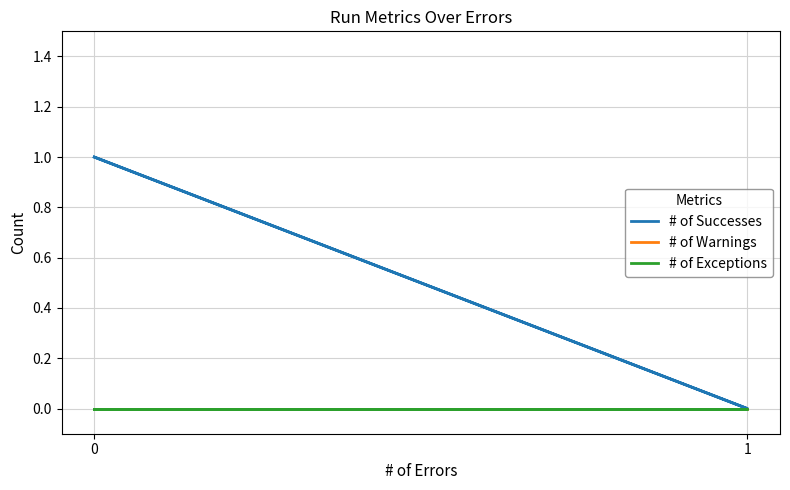

Which series has the largest range (max minus min)?

# of Successes